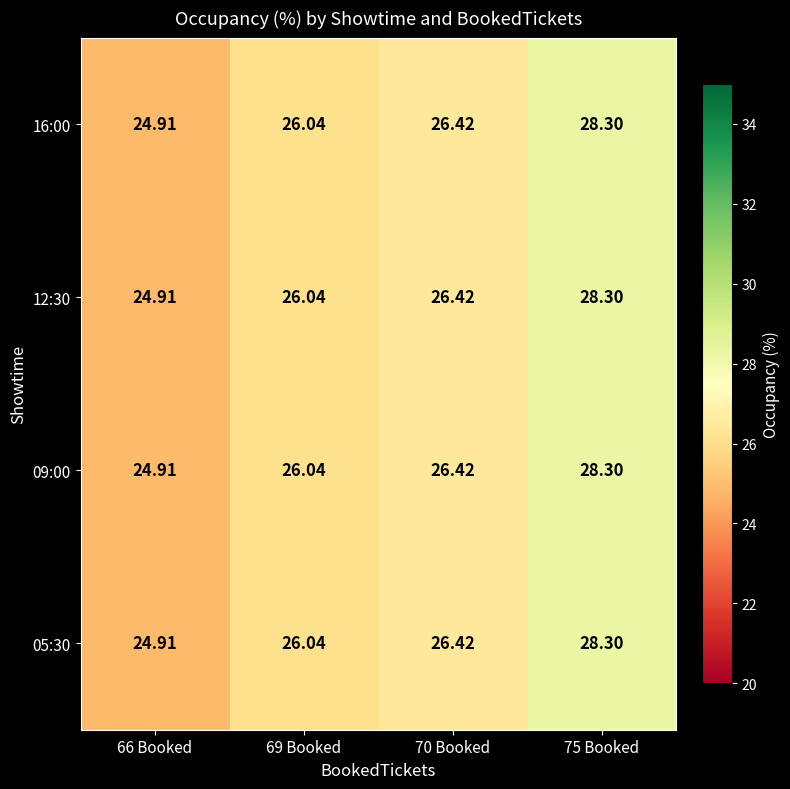

Is the value of 05:30 at 75 Booked greater than the value of 12:30 at 66 Booked?

Yes